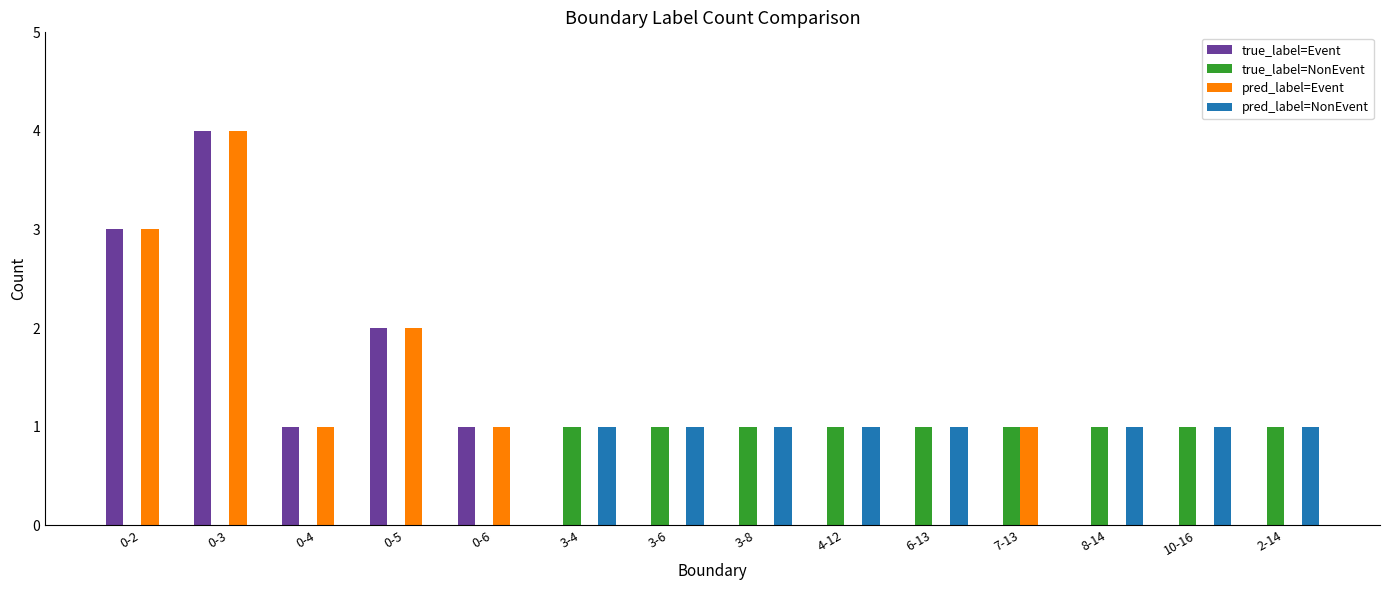

Reading left to right, transcribe all the data shown in this chart.

true_label=Event: 3	4	1	2	1	0	0	0	0	0	0	0	0	0
true_label=NonEvent: 0	0	0	0	0	1	1	1	1	1	1	1	1	1
pred_label=Event: 3	4	1	2	1	0	0	0	0	0	1	0	0	0
pred_label=NonEvent: 0	0	0	0	0	1	1	1	1	1	0	1	1	1